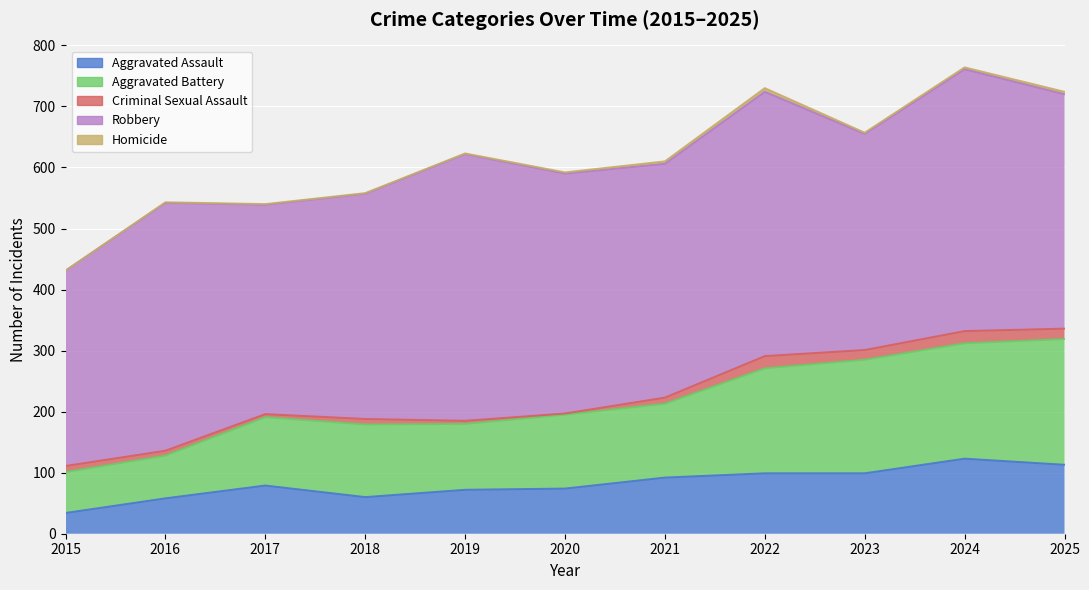

The value of Robbery at 2018 is 369. True or false?

True